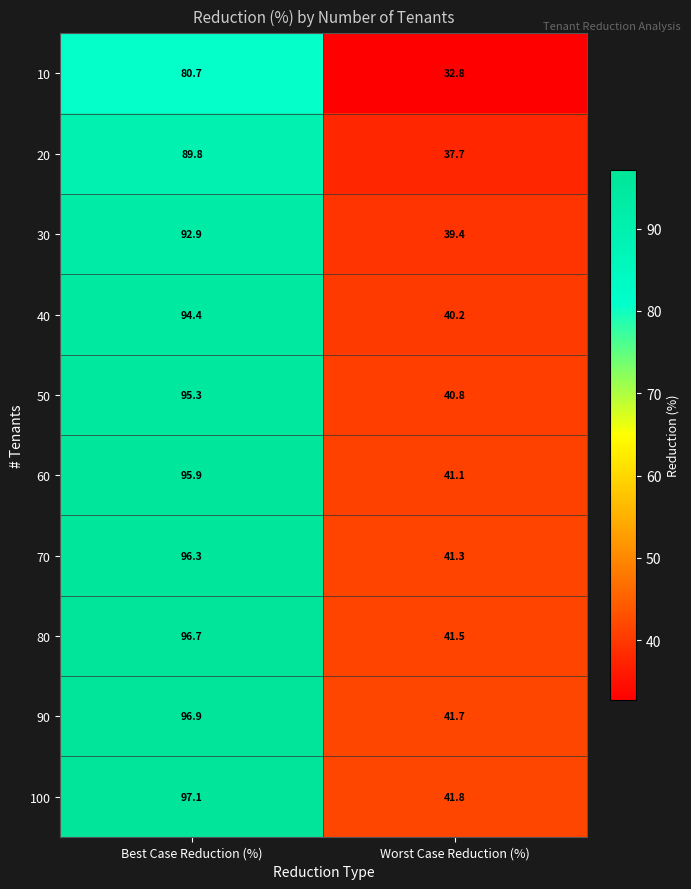

What is the average value of the 60 series?

68.5